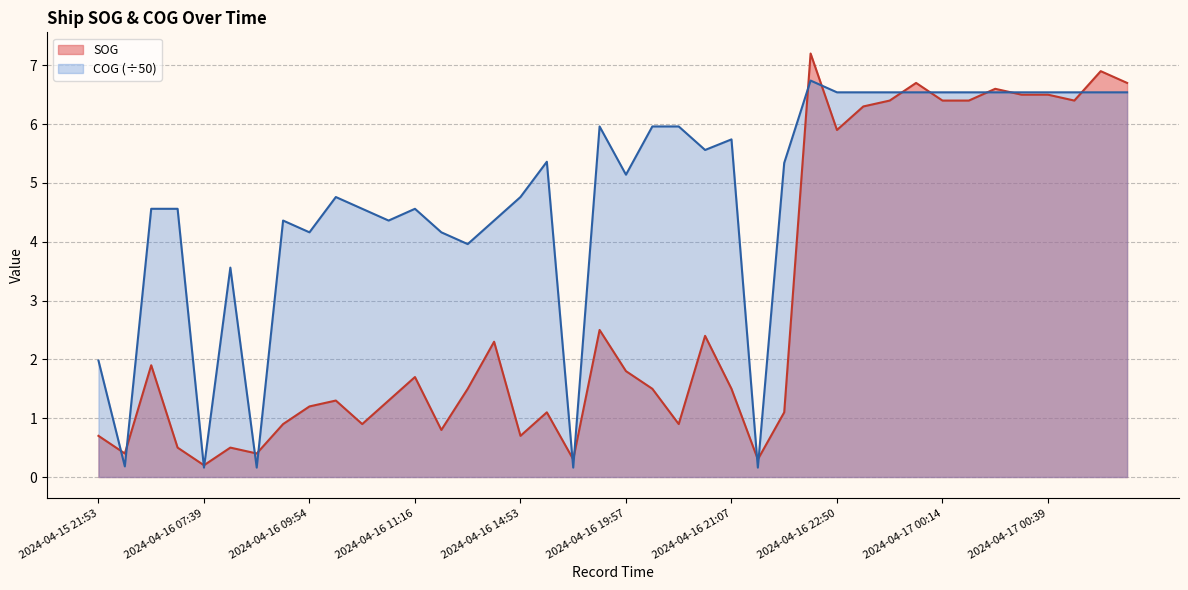

List the series in order of their overall mean, highest first.

COG (÷50), SOG